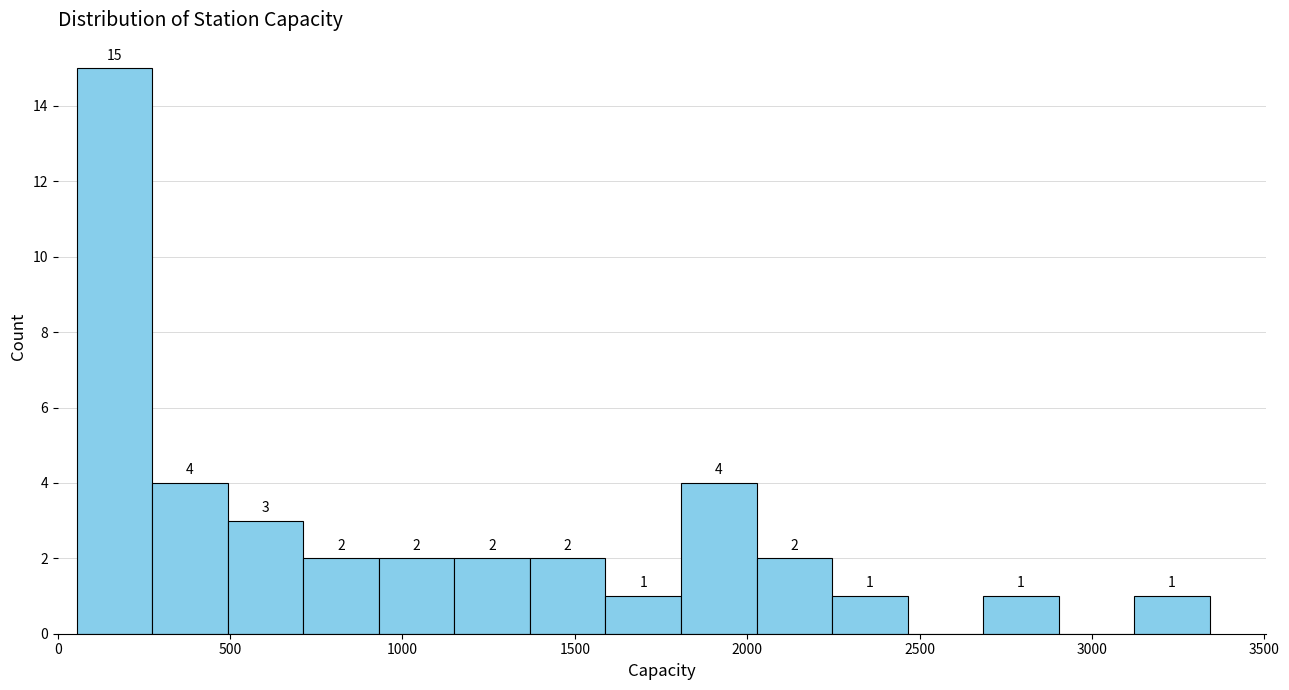

Which range on the x-axis has the tallest bar?

50 to 250